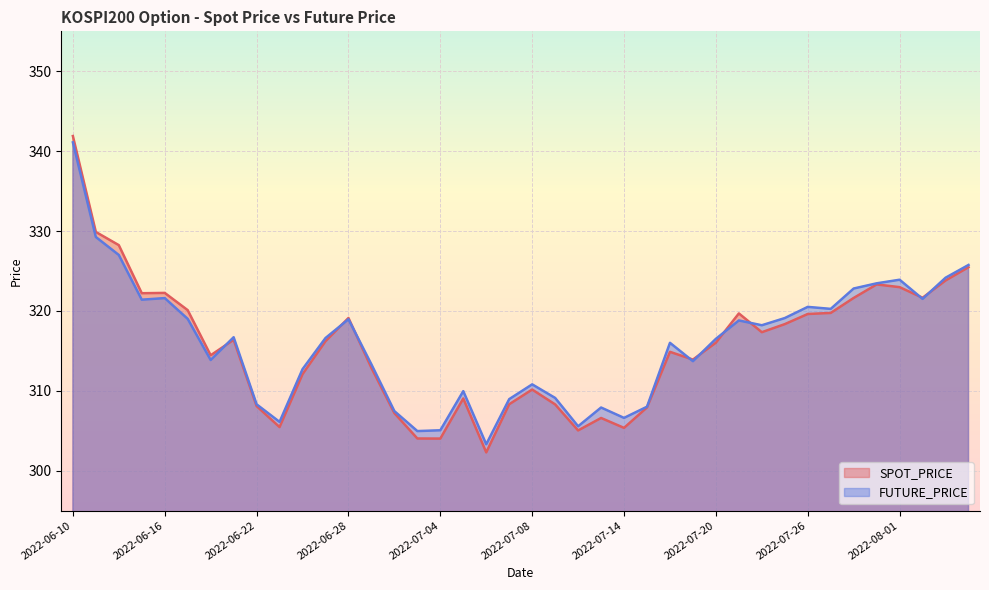

Read the FUTURE_PRICE value at 2022-08-03.

324.1